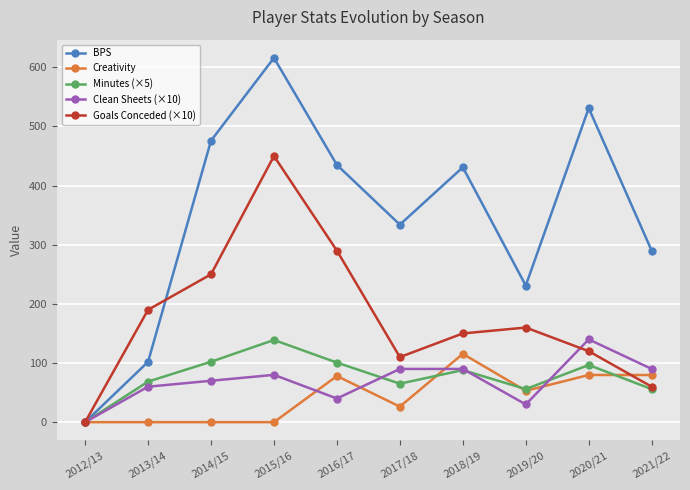

Which category has the highest value across all series?

2015/16